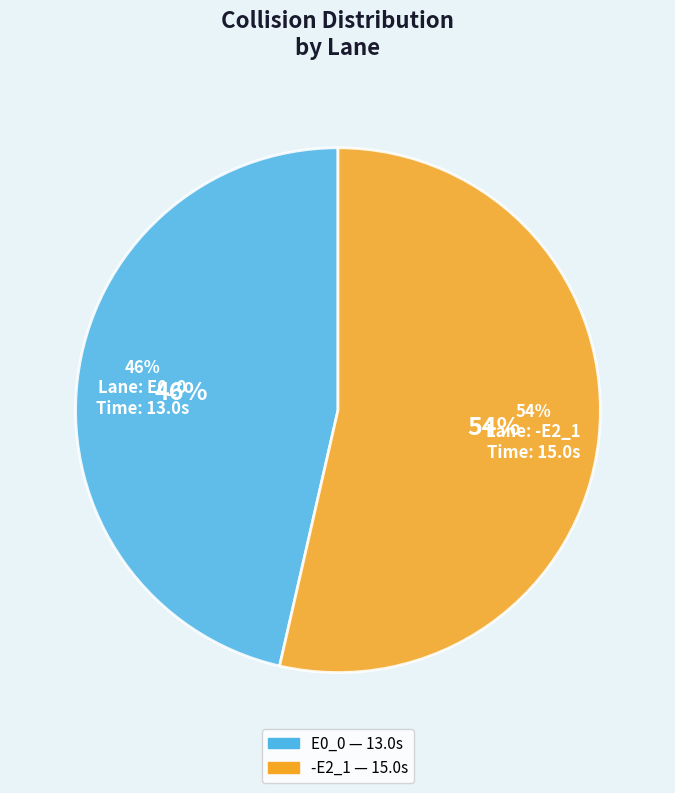

The E0_0 slice represents 46% of the pie. True or false?

True